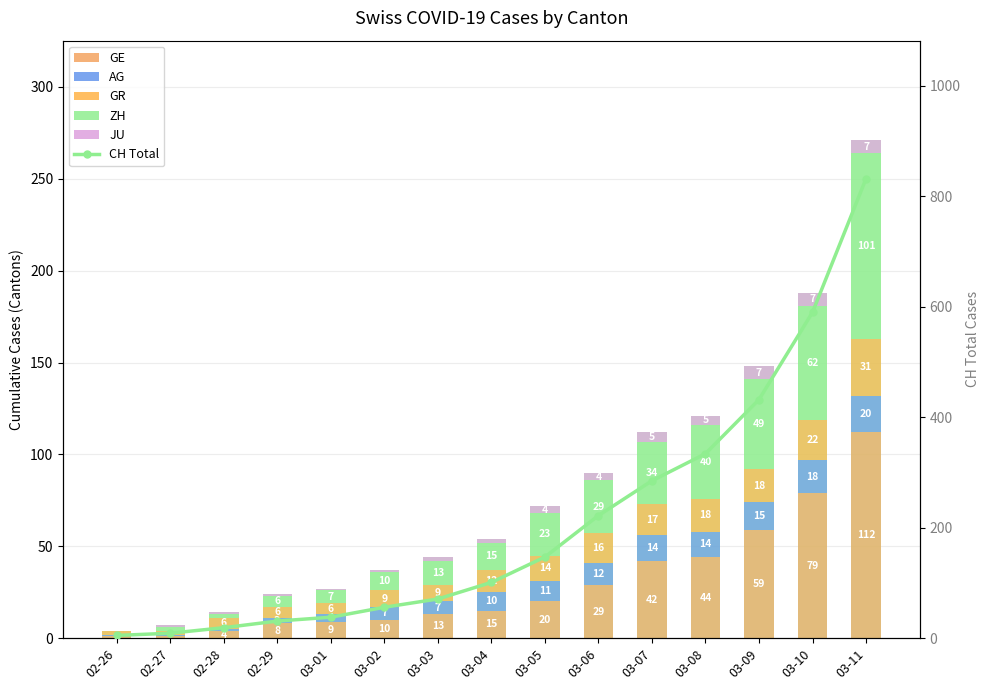

Between 02-26 and 02-27, which series saw the biggest shift?

CH Total